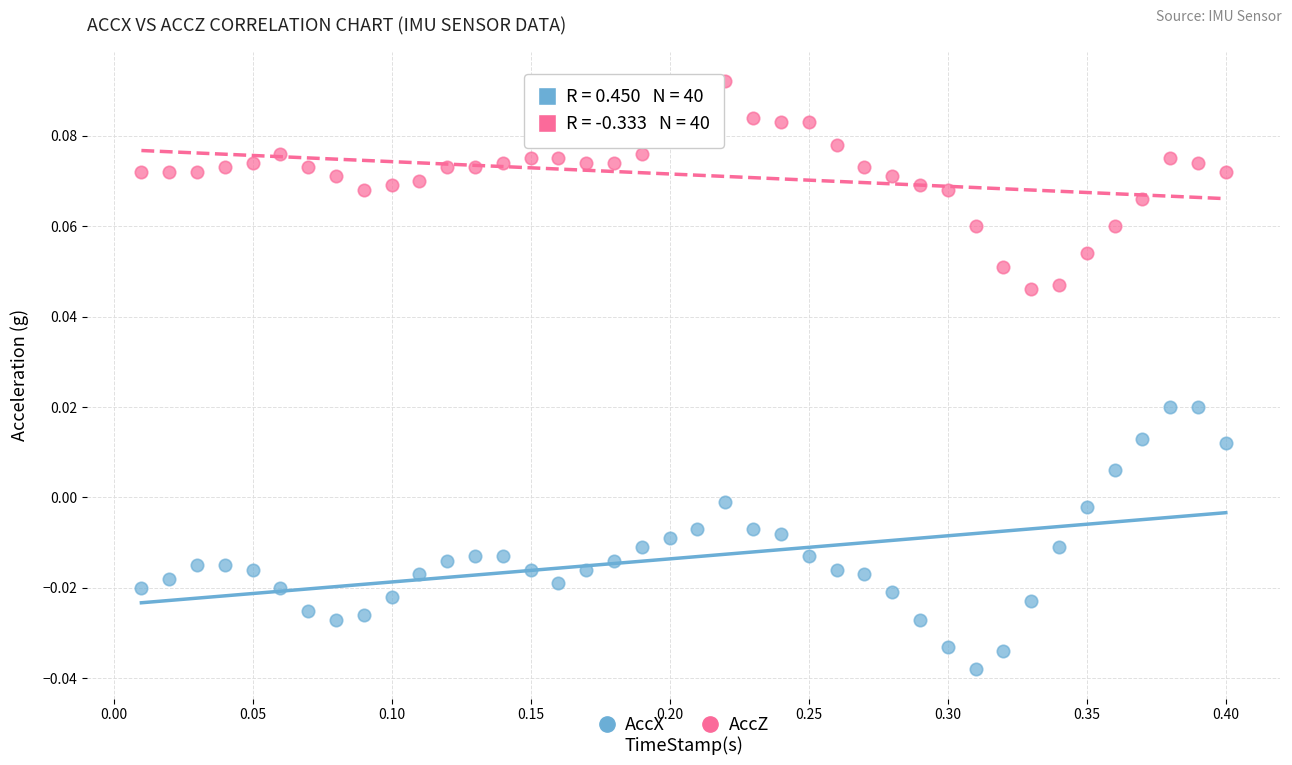

Across all data points, what is the range of X values (max minus min)?

0.4